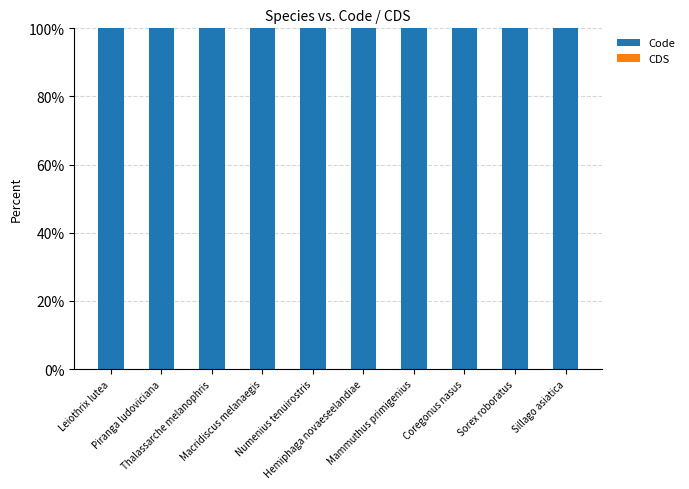

The Code series shows 165 at Numenius tenuirostris. True or false?

False